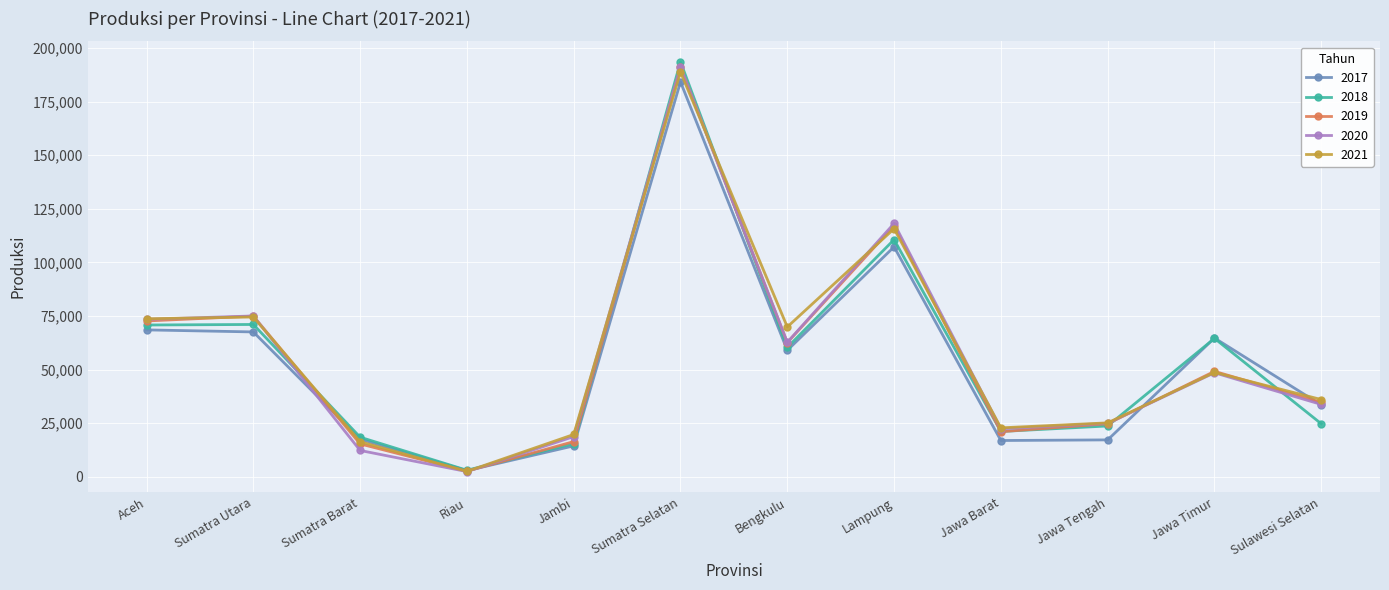

Count the number of data series in this chart.

5